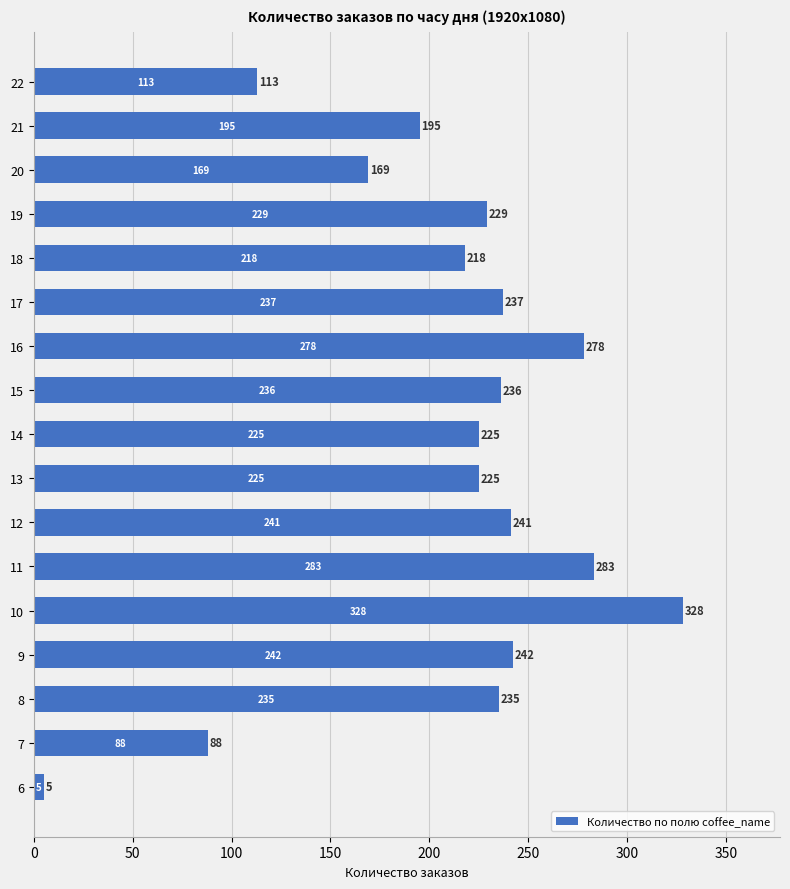

What is the difference between the second highest and second lowest values?

195